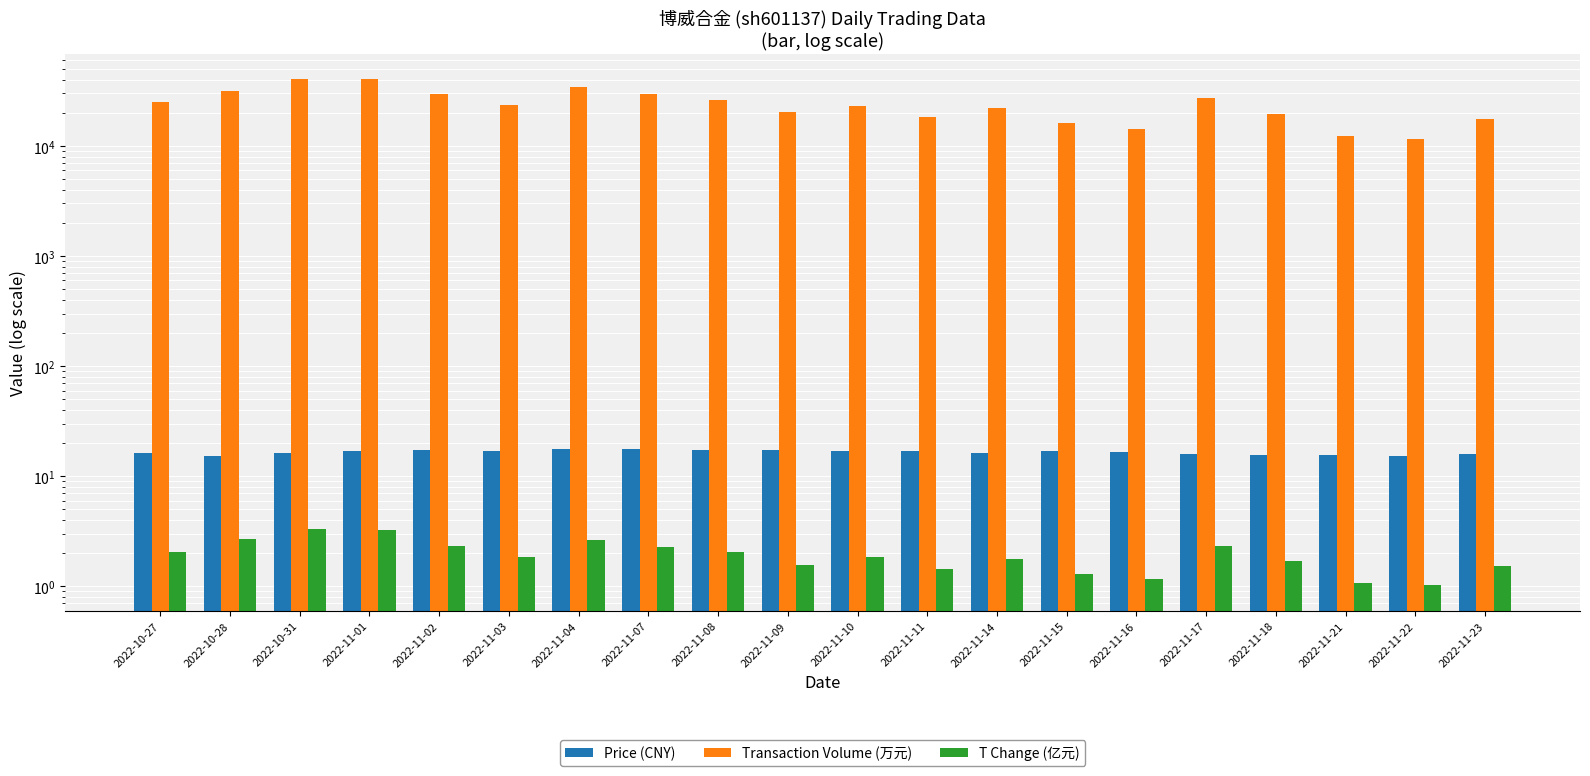

At which label does T Change (亿元) reach its peak?

2022-10-31